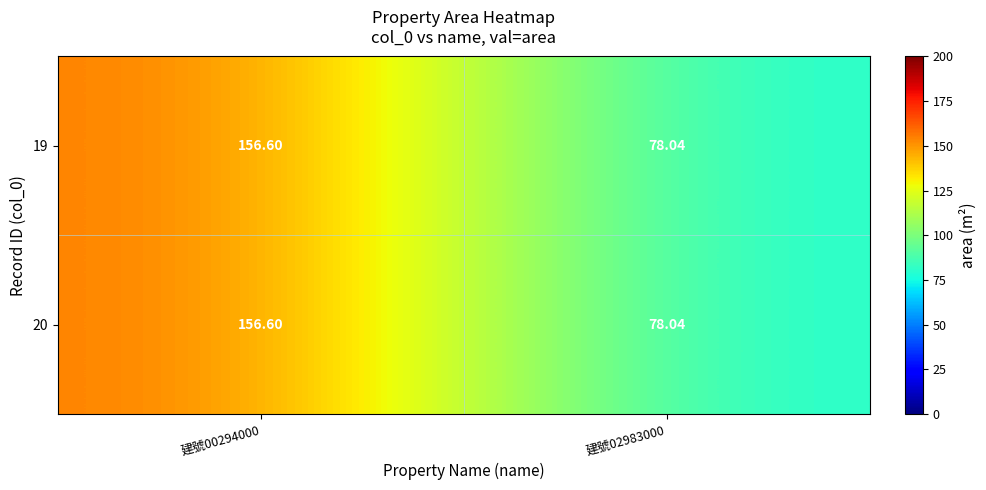

Is the value of 19 at 建號02983000 greater than the value of 20 at 建號00294000?

No